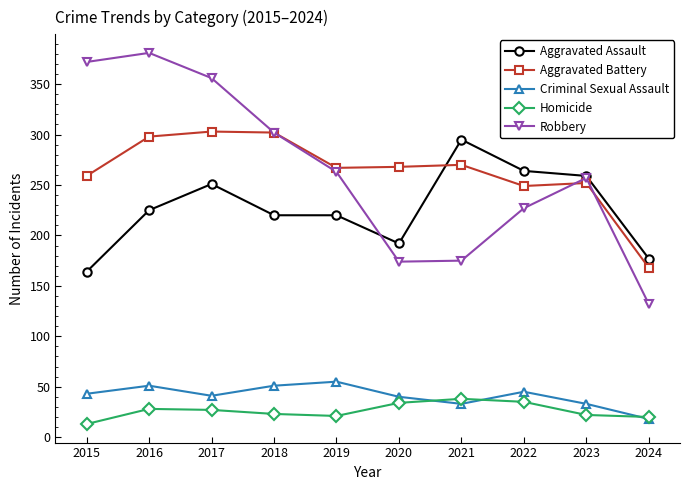

True or false: Criminal Sexual Assault and Aggravated Assault cross at least once.

False